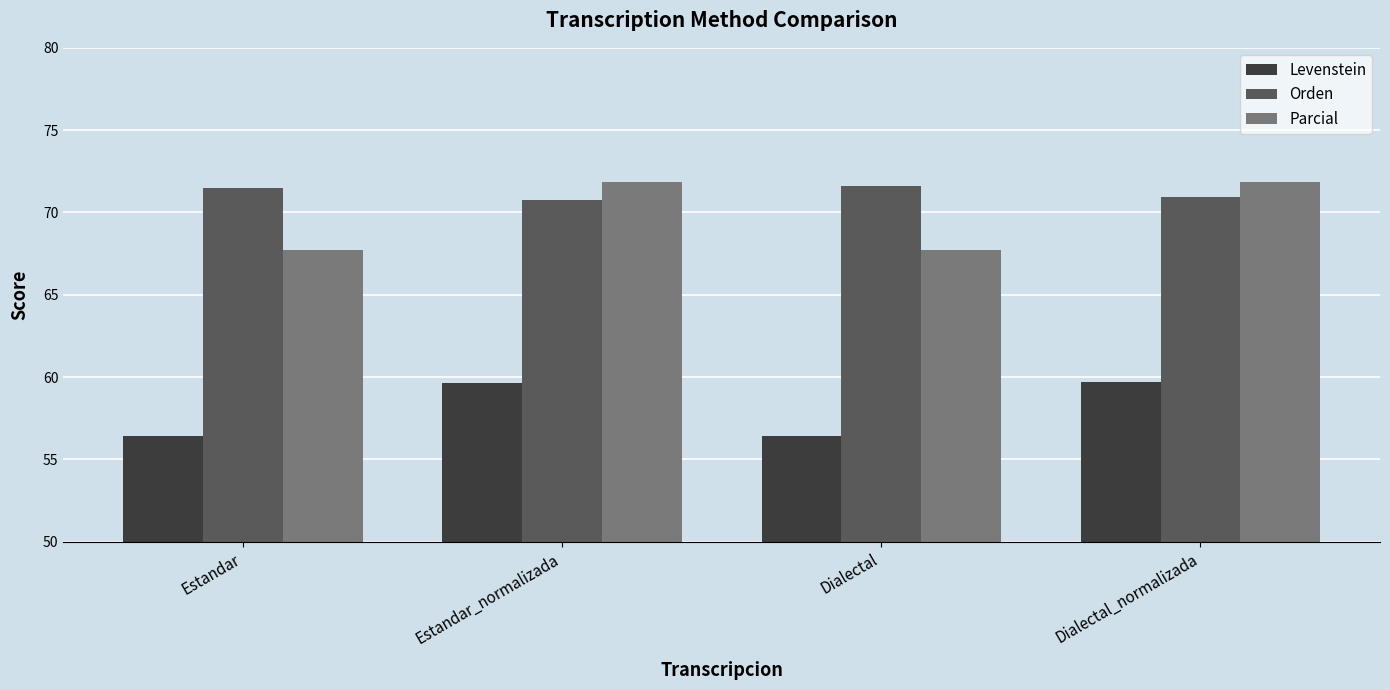

Is it true that Orden equals 113.2 at Dialectal_normalizada?

False